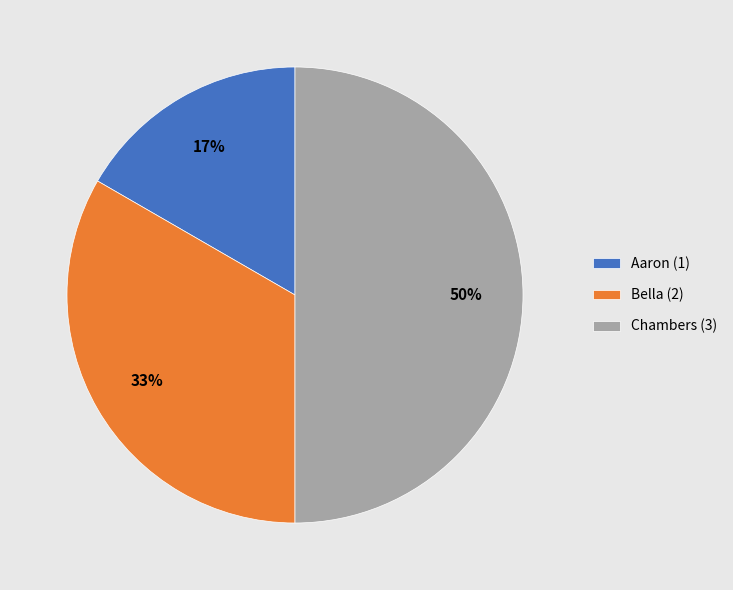

Is Bella (2) the majority of the pie?

No